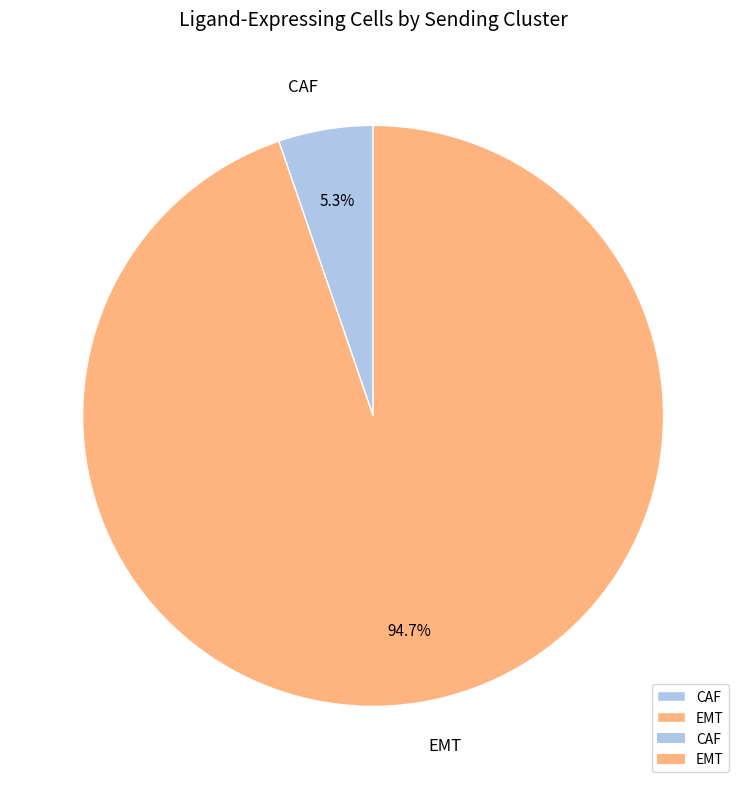

Between EMT and CAF, which is larger?

EMT